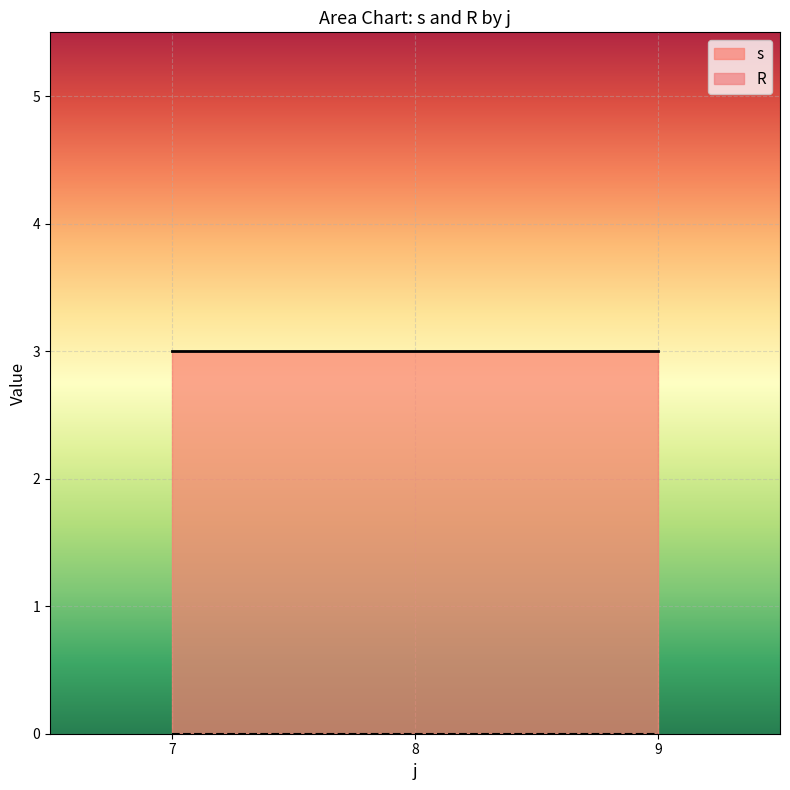

Does the chart display data point markers on the line(s)?

No